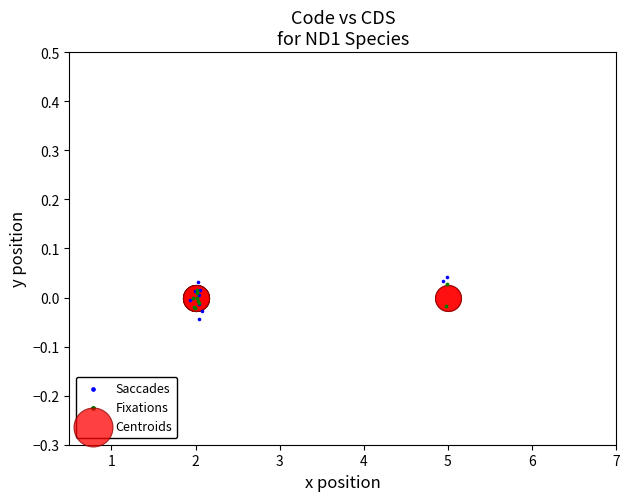

Which series contains the highest Y value?

Saccades